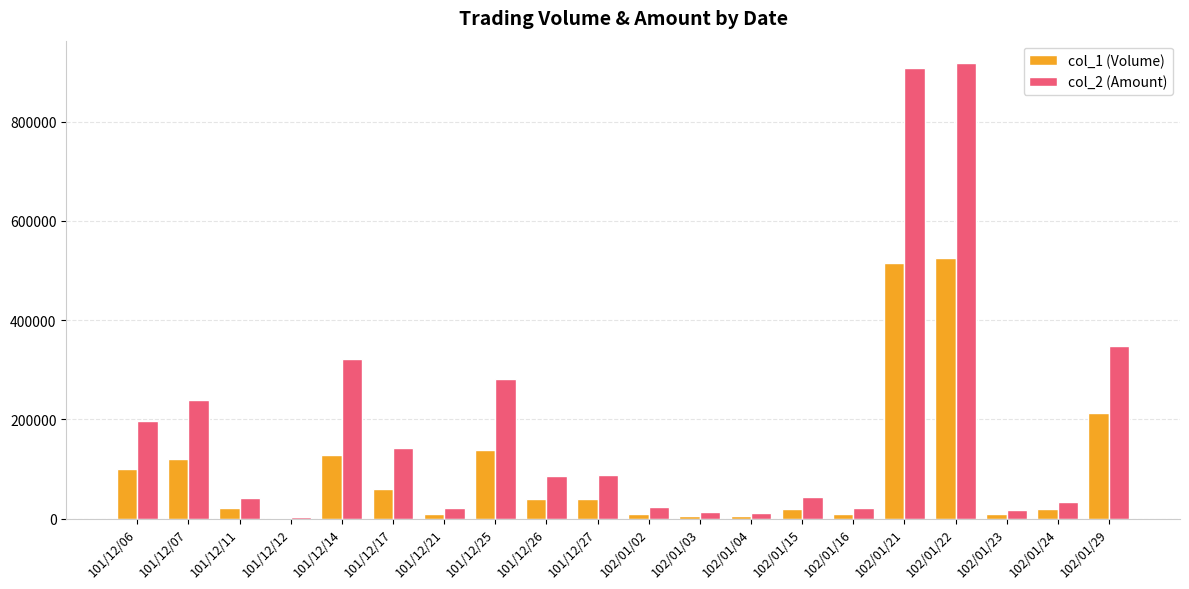

Which series has the largest total across all categories?

col_2 (Amount)